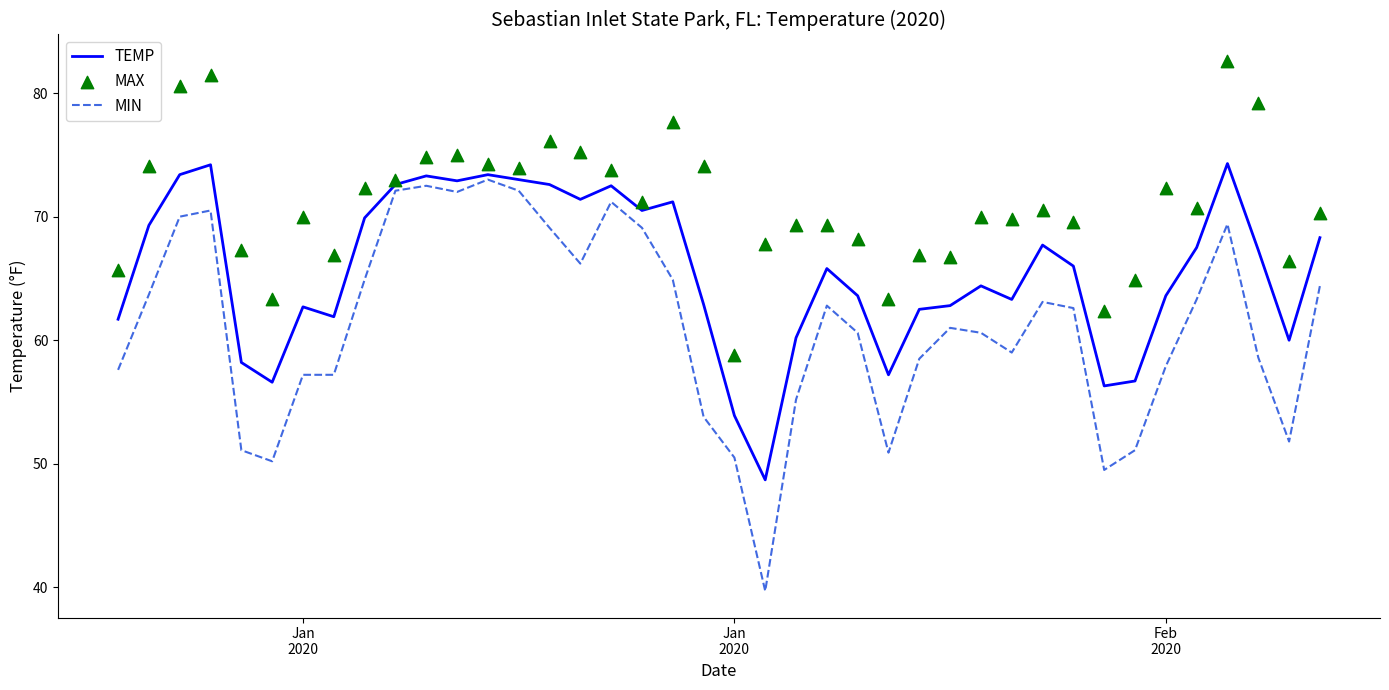

Which series contains the highest Y value?

MAX